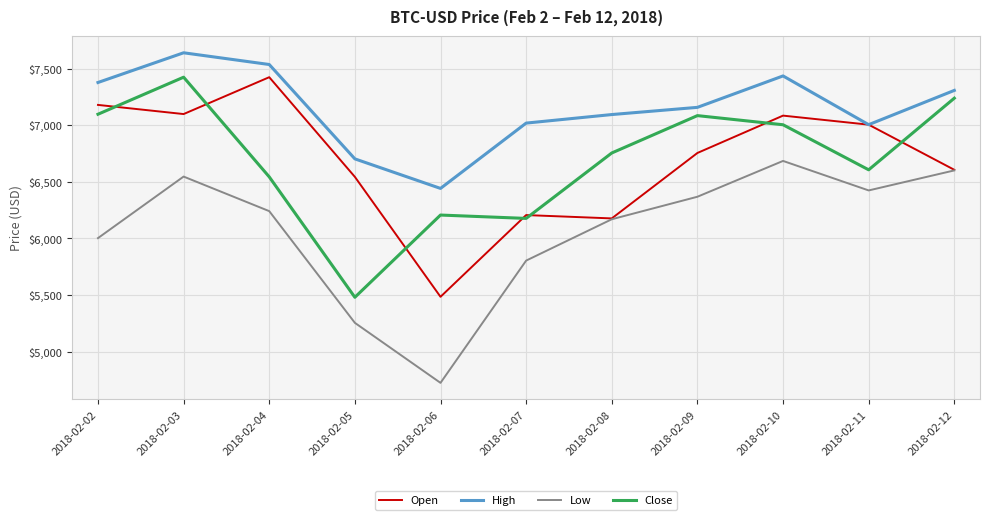

Does the chart display data point markers on the line(s)?

No